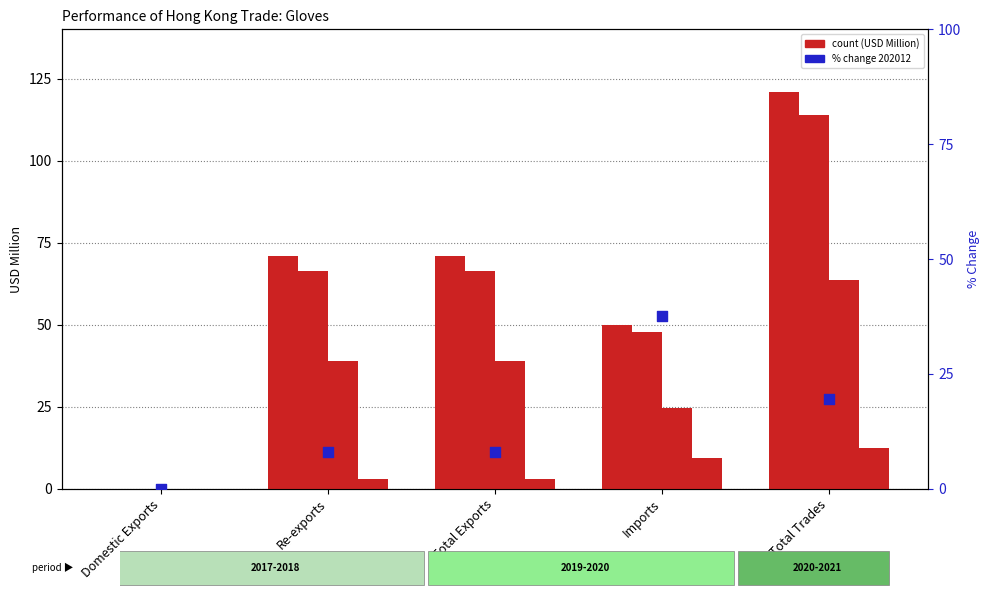

Between Total Trades and Imports, which is larger?

Imports